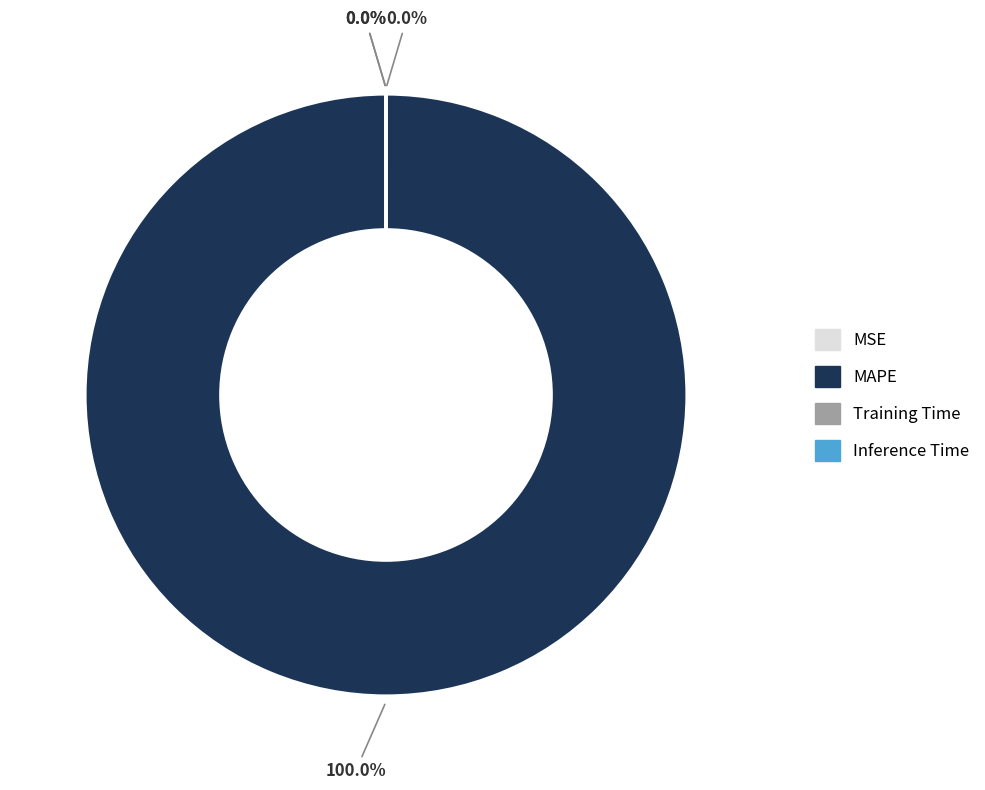

How many slices are in this pie chart?

4